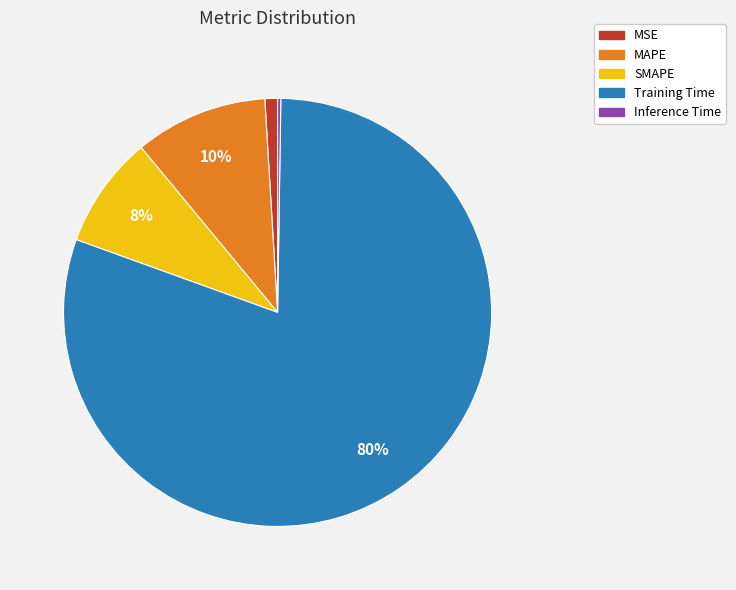

Which category has the biggest portion of the pie?

Training Time